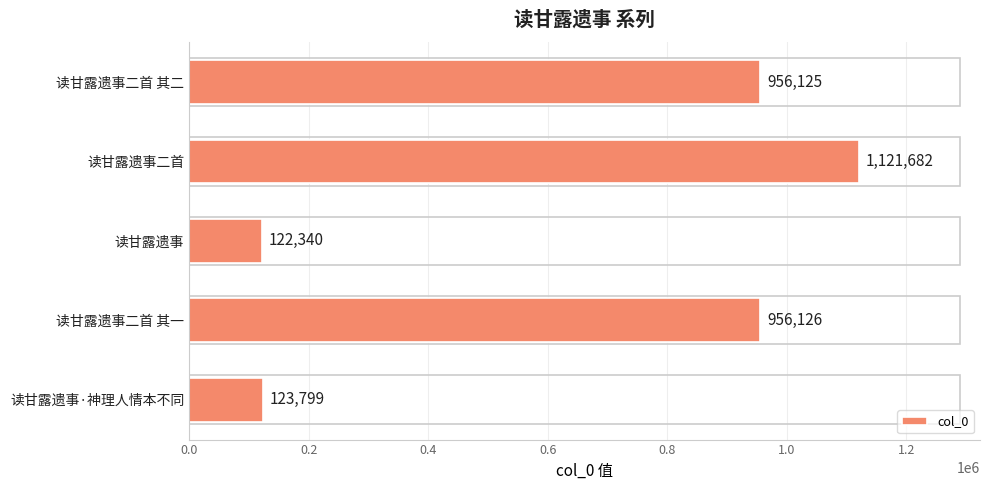

Which label corresponds to the largest value in the chart?

读甘露遗事二首